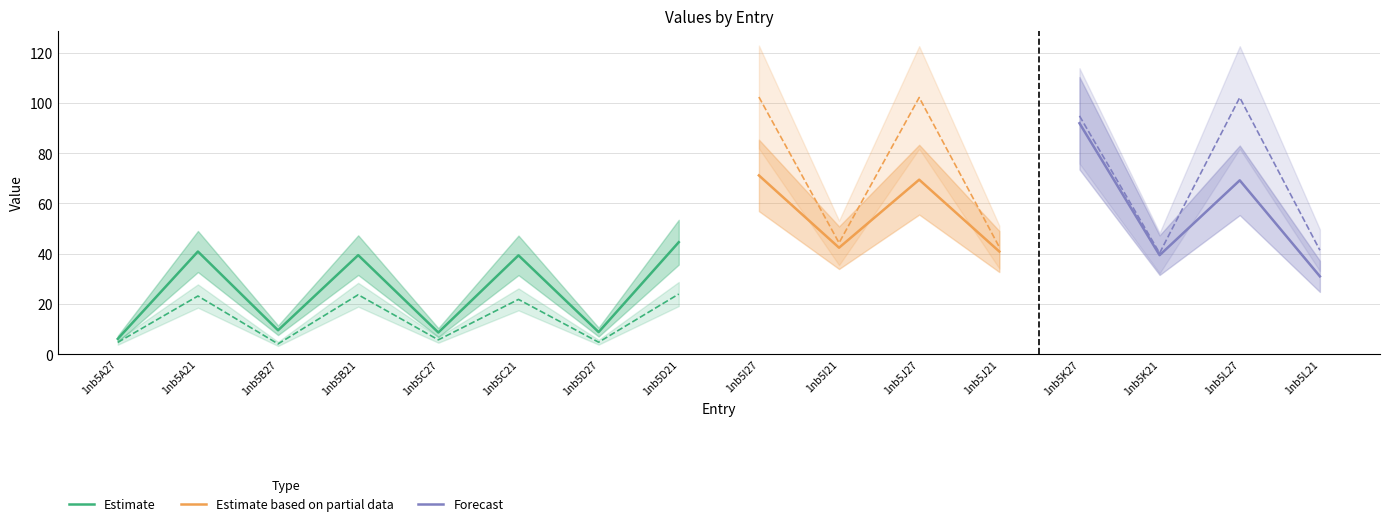

The Estimate series shows 60.8 at 1nb5A21. True or false?

False